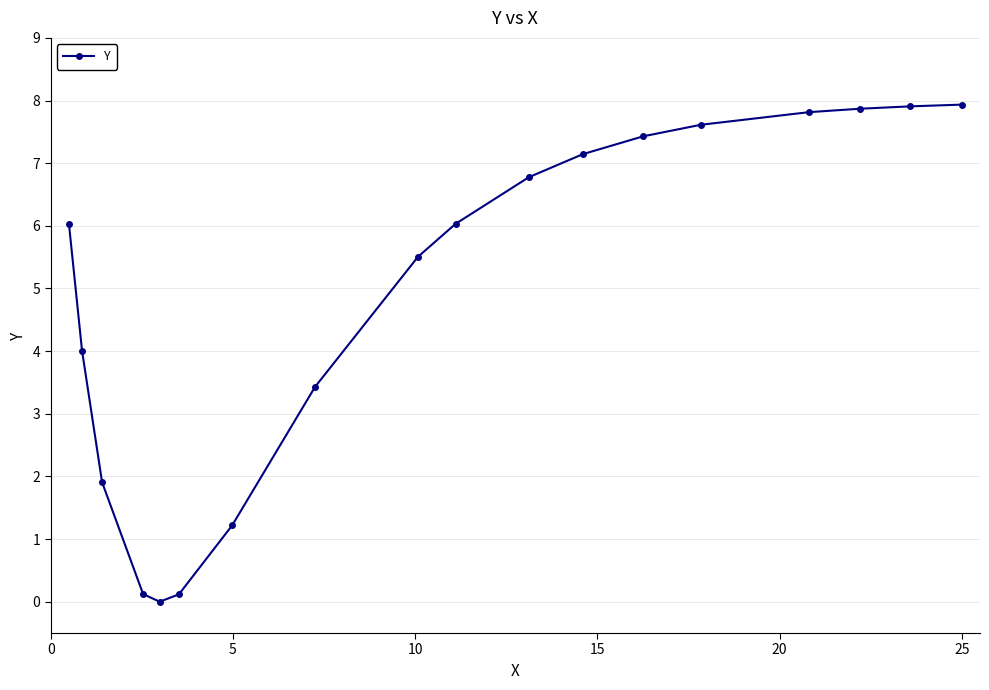

What is the maximum value shown in the chart?

7.9